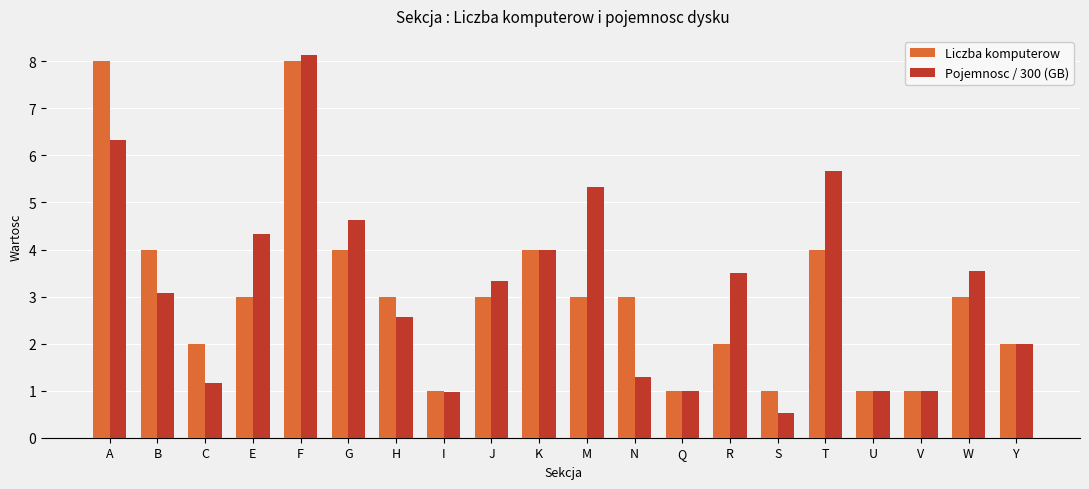

Are the bars horizontal?

No